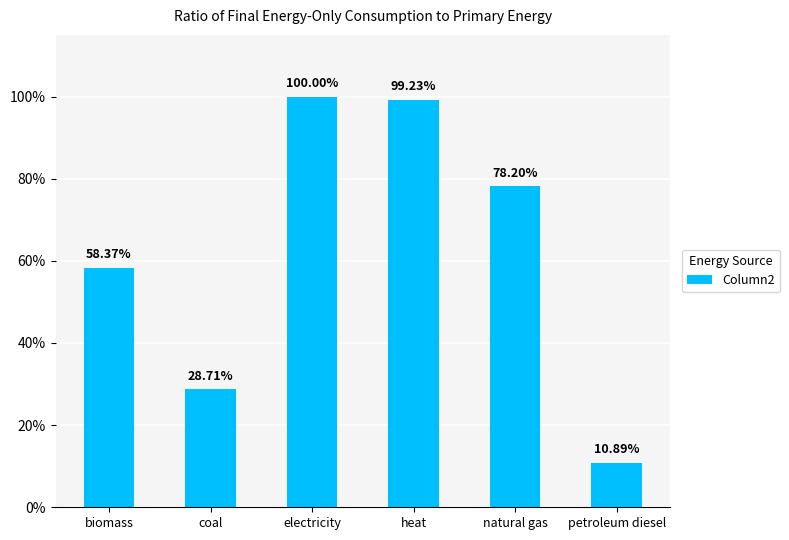

What is the maximum value shown in the chart?

1.0